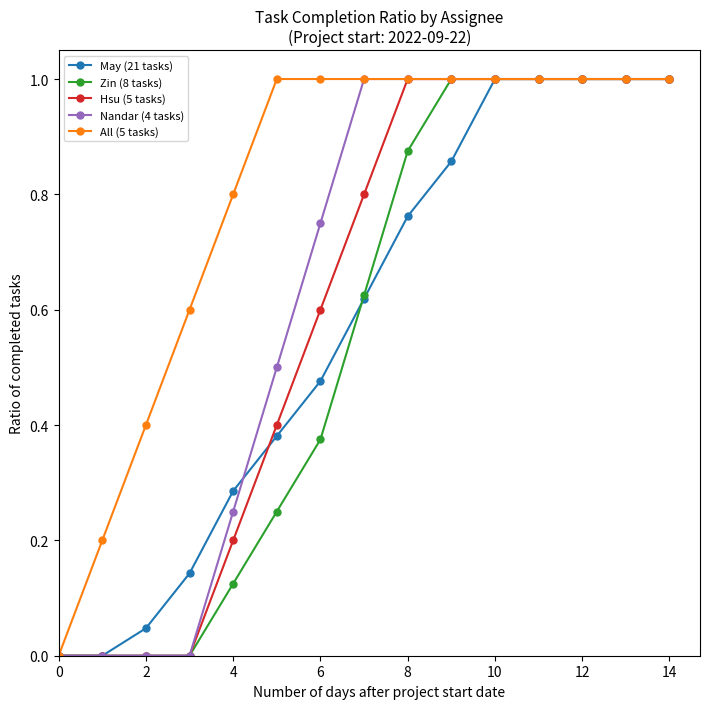

How many distinct data groups are displayed?

5